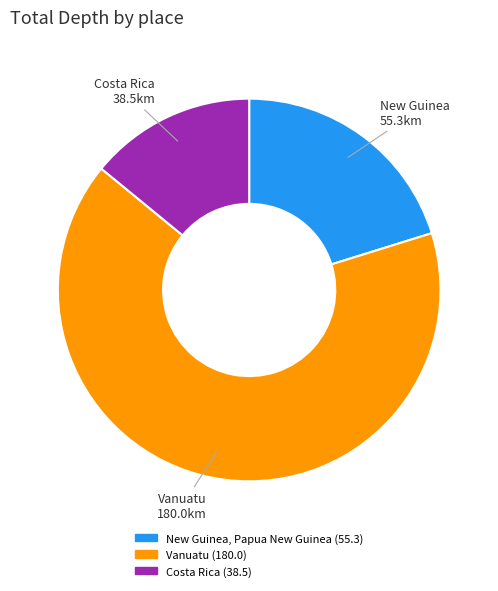

Does any single category account for the majority?

Yes